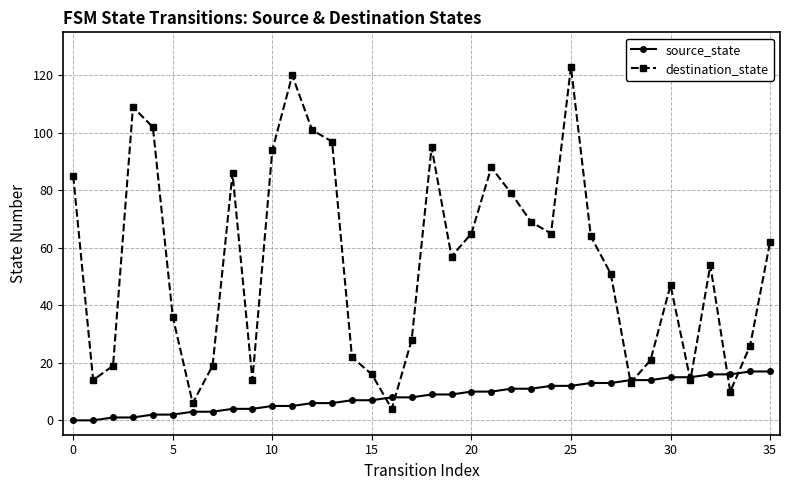

How many categories are shown in the chart?

36